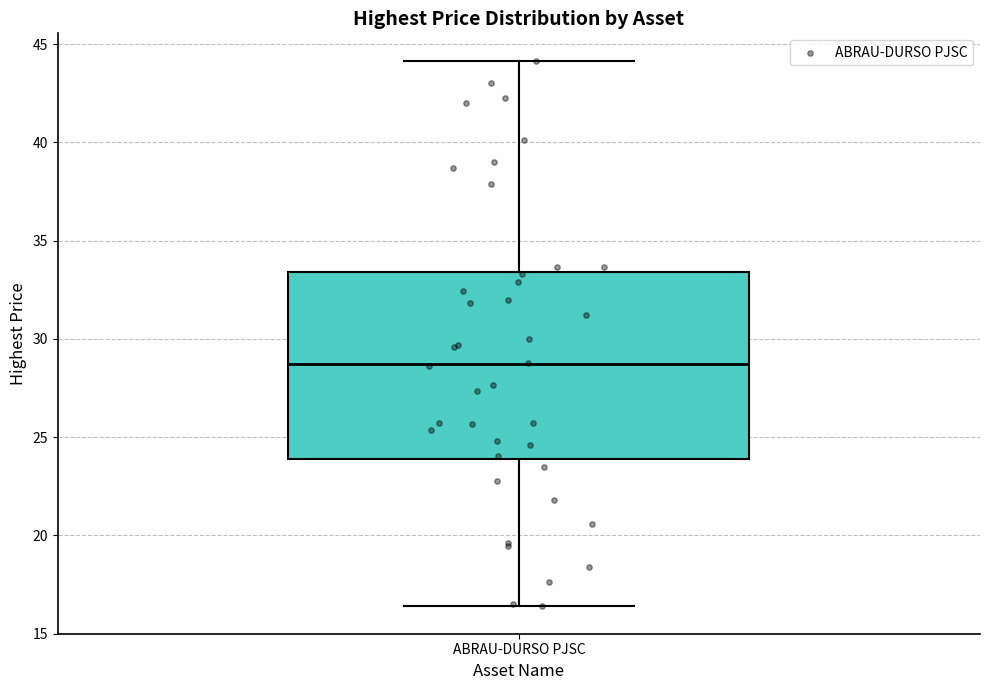

Transcribe this box plot: give where the median line is, the range the box spans, and where the two whiskers end, as read against the y-axis. The values are not printed on the chart, so give them approximately, as read against the axis.

median 28.5, box 24.0 to 33.5, whiskers 16.5 to 44.0